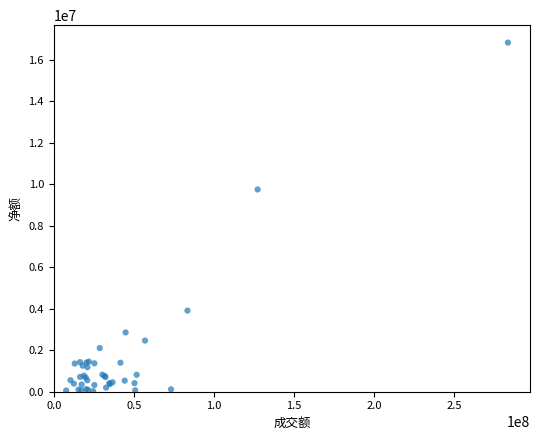

What Y value in the scatter plot is closest to 8431960?

9754251